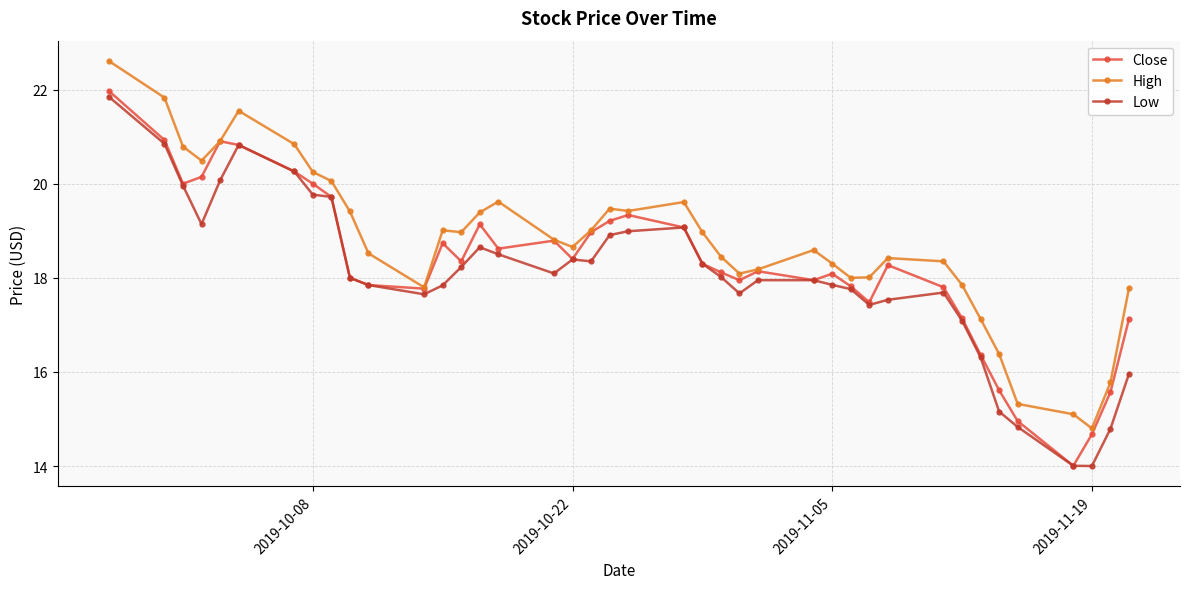

What is the minimum value shown in the chart?

14.0